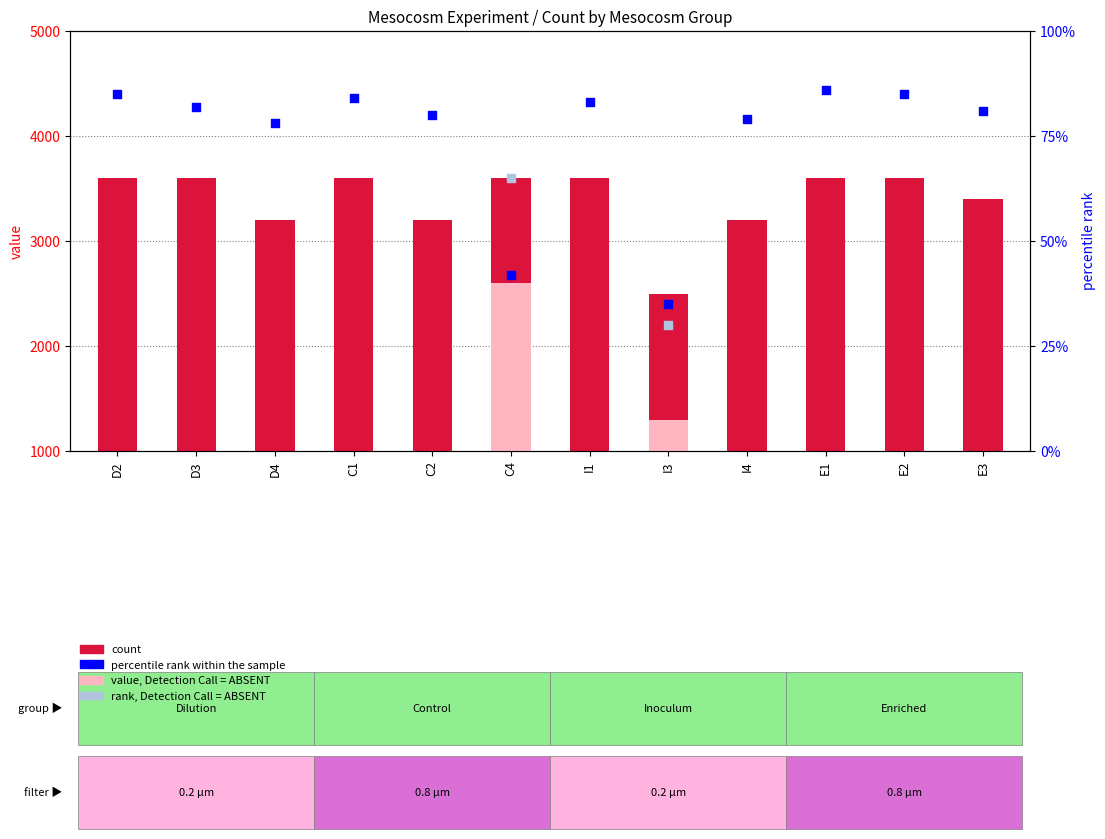

Which series has the largest total across all categories?

count